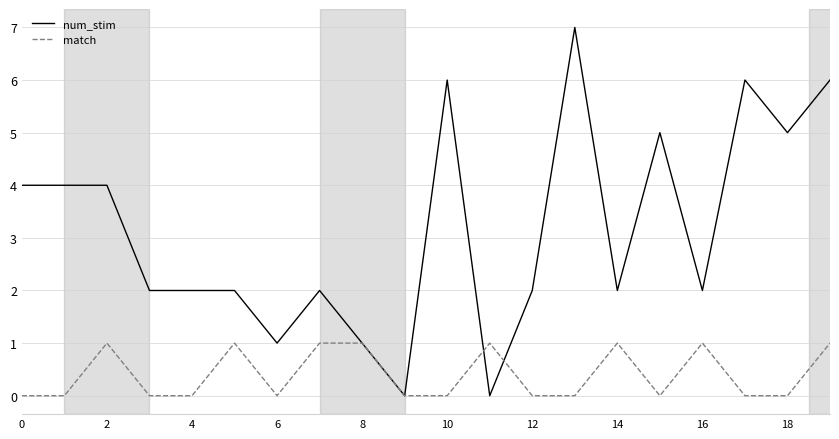

Which series has the largest total across all categories?

num_stim